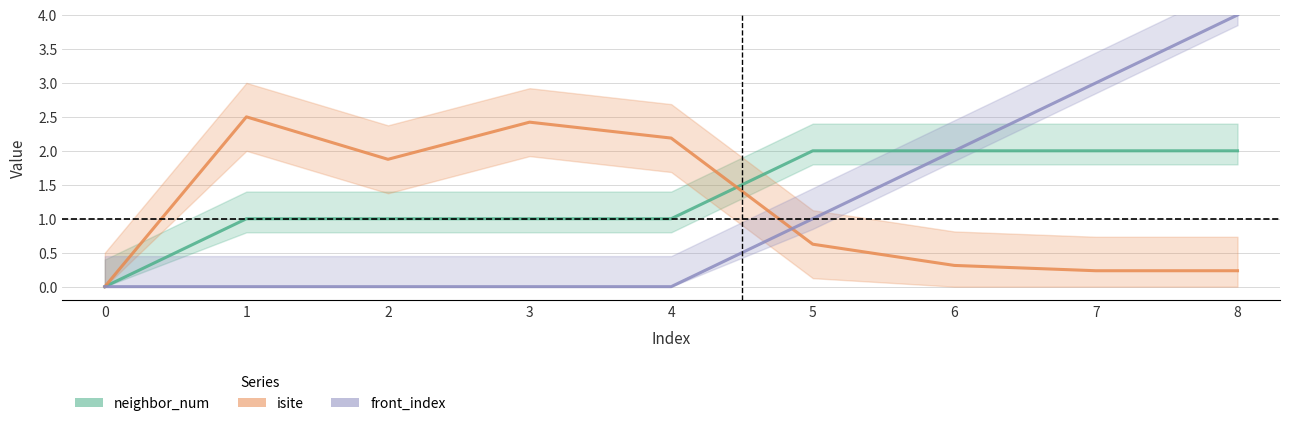

At which label is neighbor_num closest to 1?

1